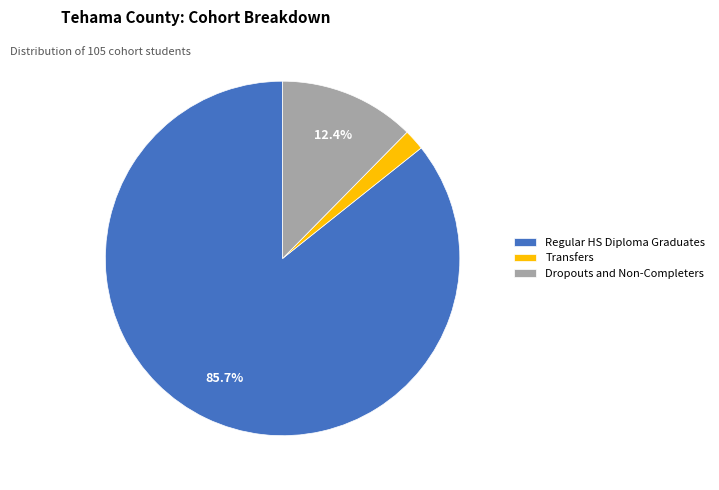

What percentage do Dropouts and Non-Completers and Regular HS Diploma Graduates together represent?

98.1%